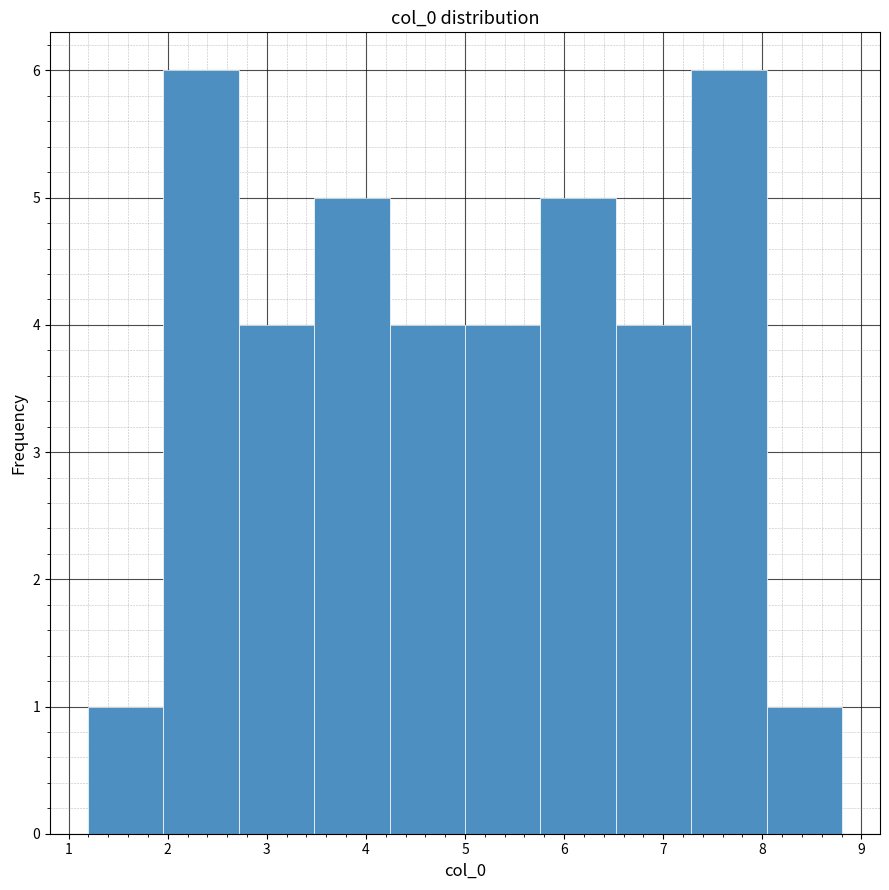

How tall is the bar that spans 6.5 to 7.3 on the x-axis? Neither the bar edges nor the heights are printed on the chart, so give them approximately, as read against the axes.

4